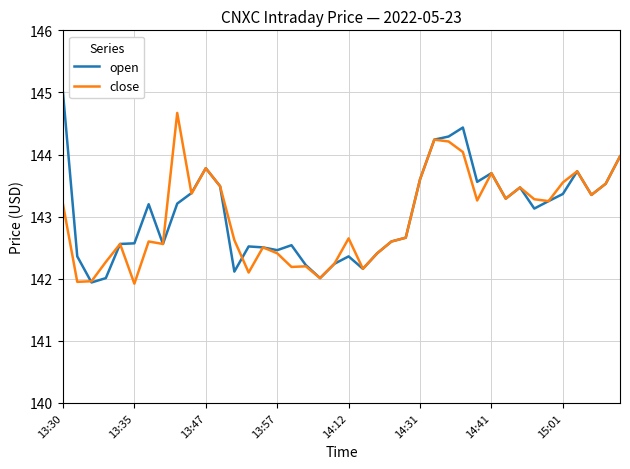

What is the minimum value for open?

141.9